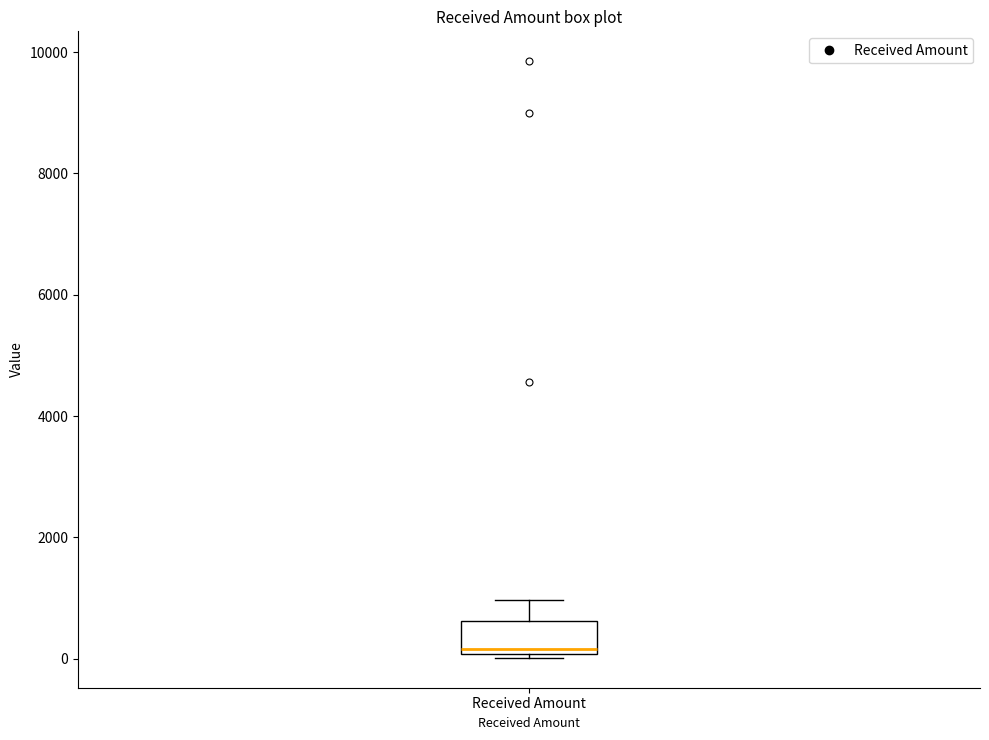

Transcribe this box plot: give where the median line is, the range the box spans, and where the two whiskers end, as read against the y-axis. The values are not printed on the chart, so give them approximately, as read against the axis.

median 200, box 0 to 600, whiskers 0 to 1000